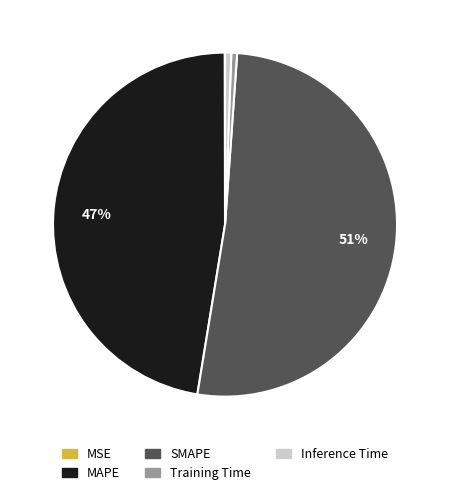

Is there any slice that represents more than half of the pie?

Yes